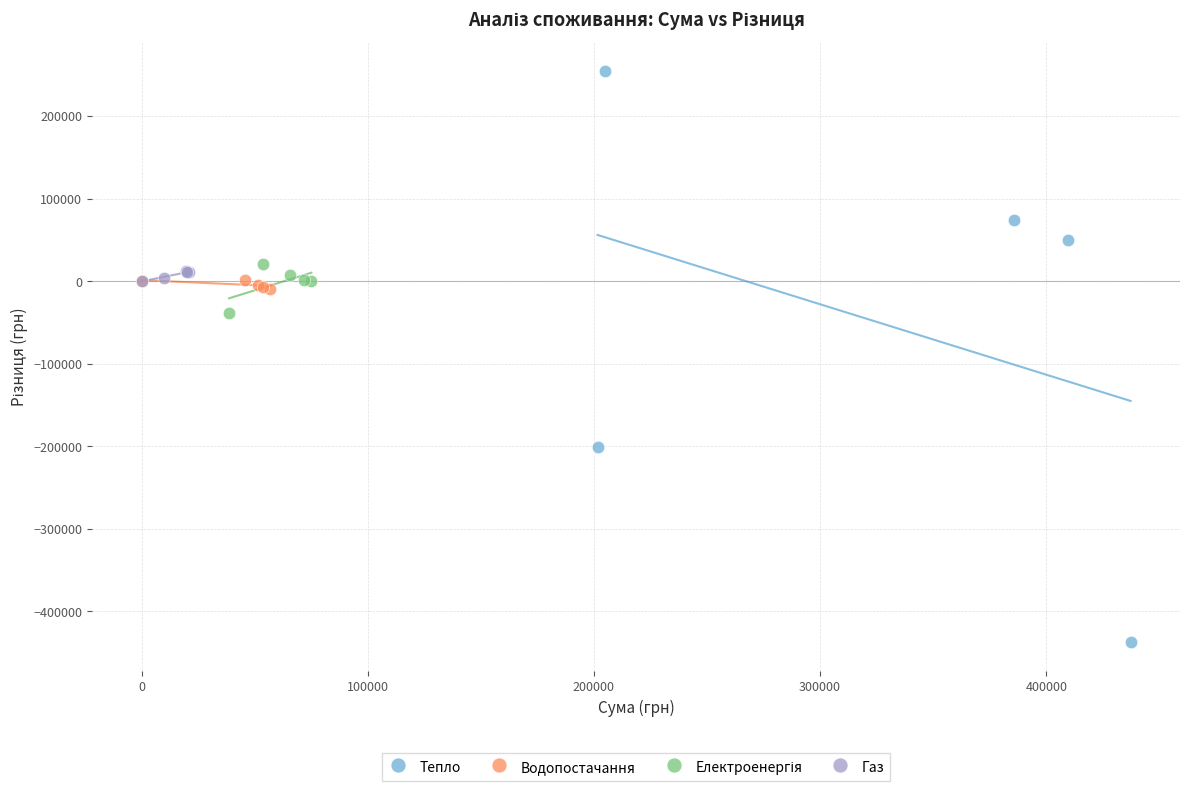

Which series reaches the minimum Y coordinate?

Тепло